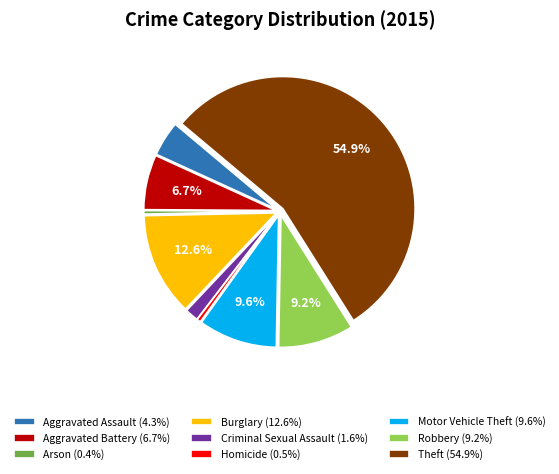

Combined, do Motor Vehicle Theft (9.6%) and Theft (54.9%) account for over 50%?

Yes